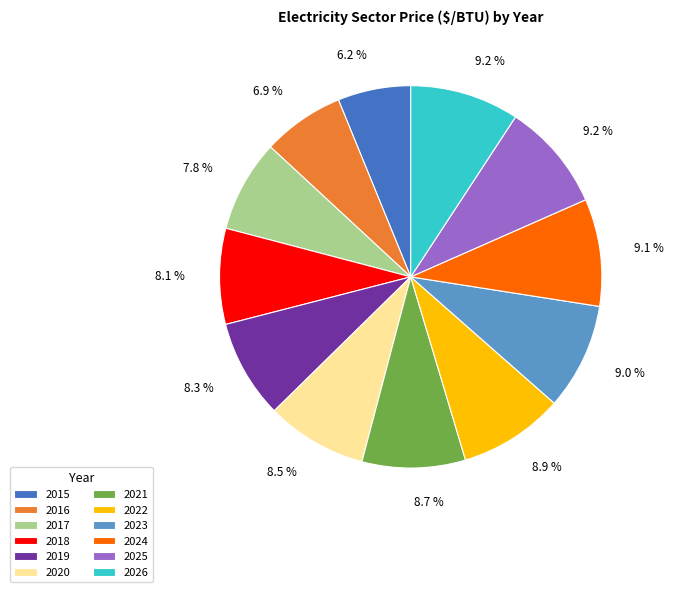

How many slices are in this pie chart?

12